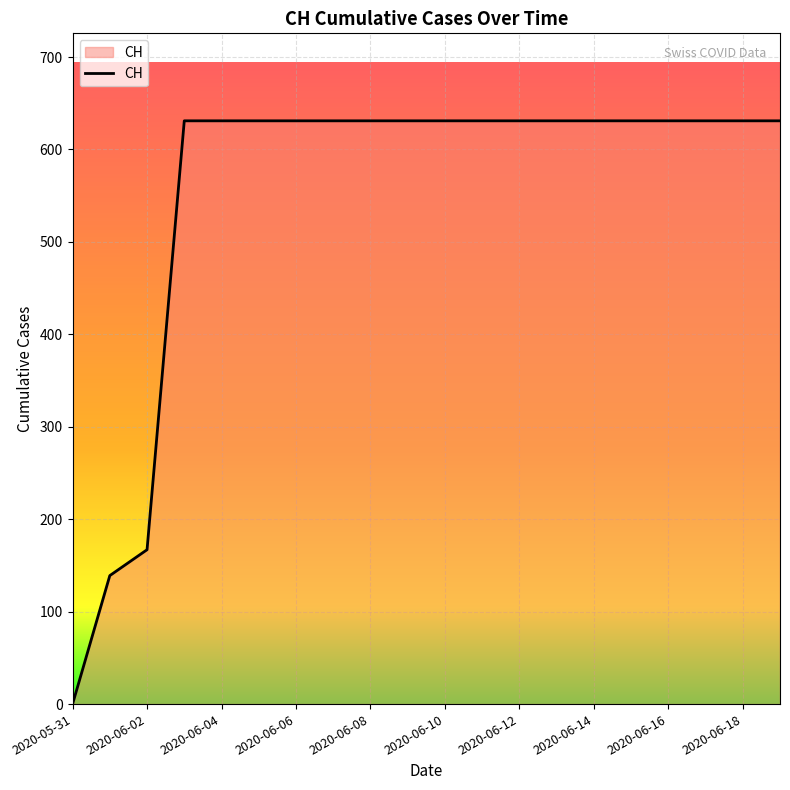

What is the maximum value shown in the chart?

631